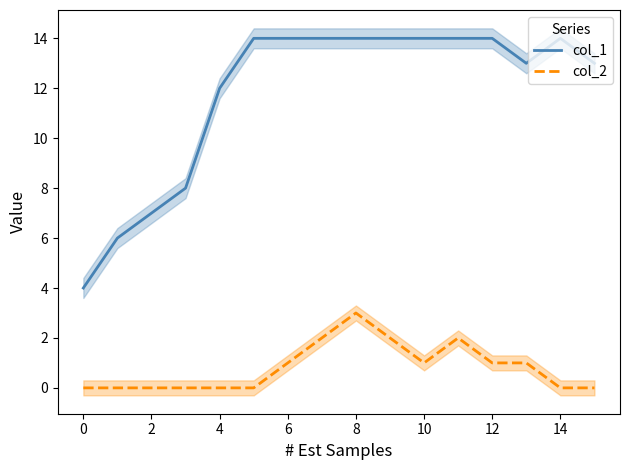

What are all the series names shown in the legend?

col_1, col_2